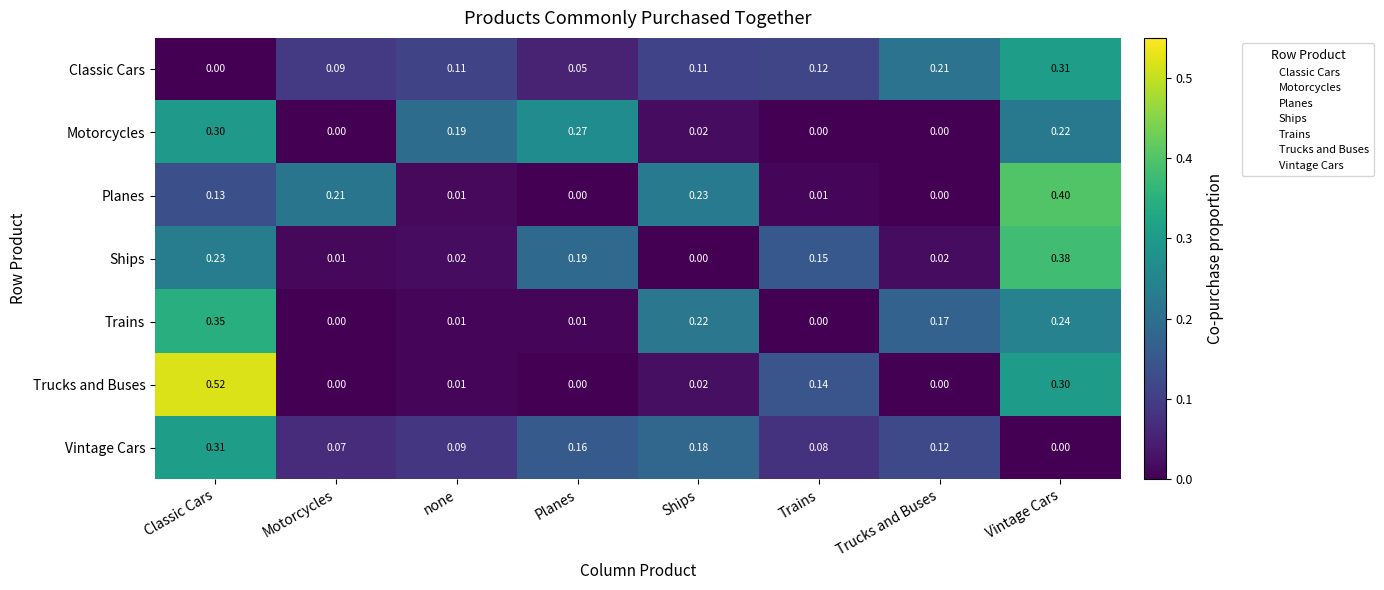

At which category is the sum across all series the highest?

Vintage Cars